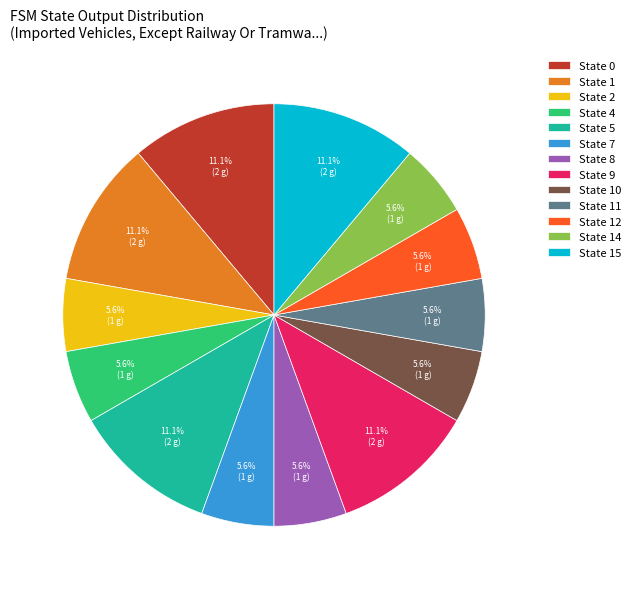

Is there any slice that represents more than half of the pie?

No